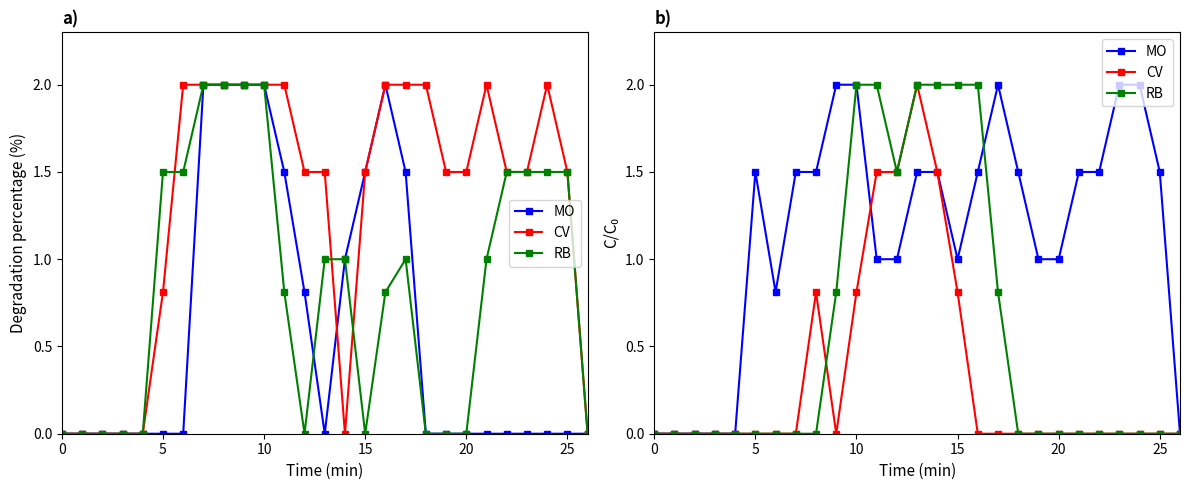

Which series ends up on top after the final intersection of RB and CV?

RB